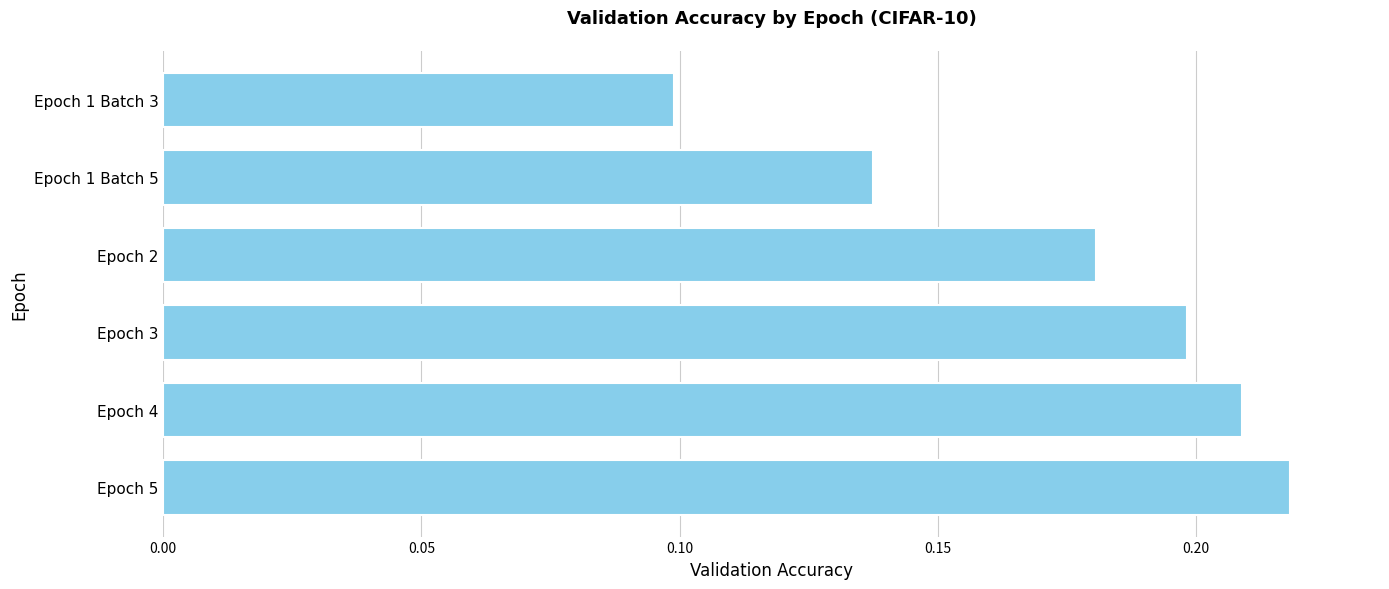

At which category does the chart reach its peak across all series?

Epoch 5